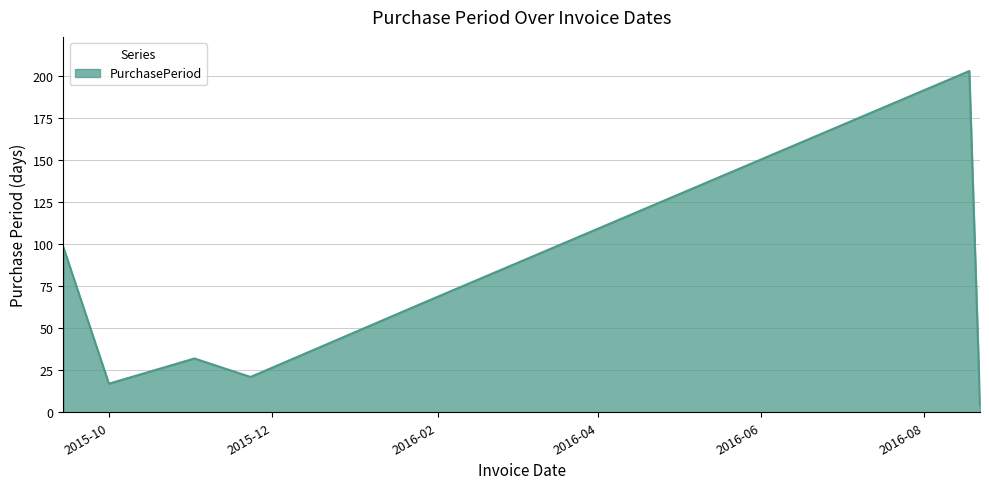

How many interior local valleys (lower than both neighbors) does the data have?

2